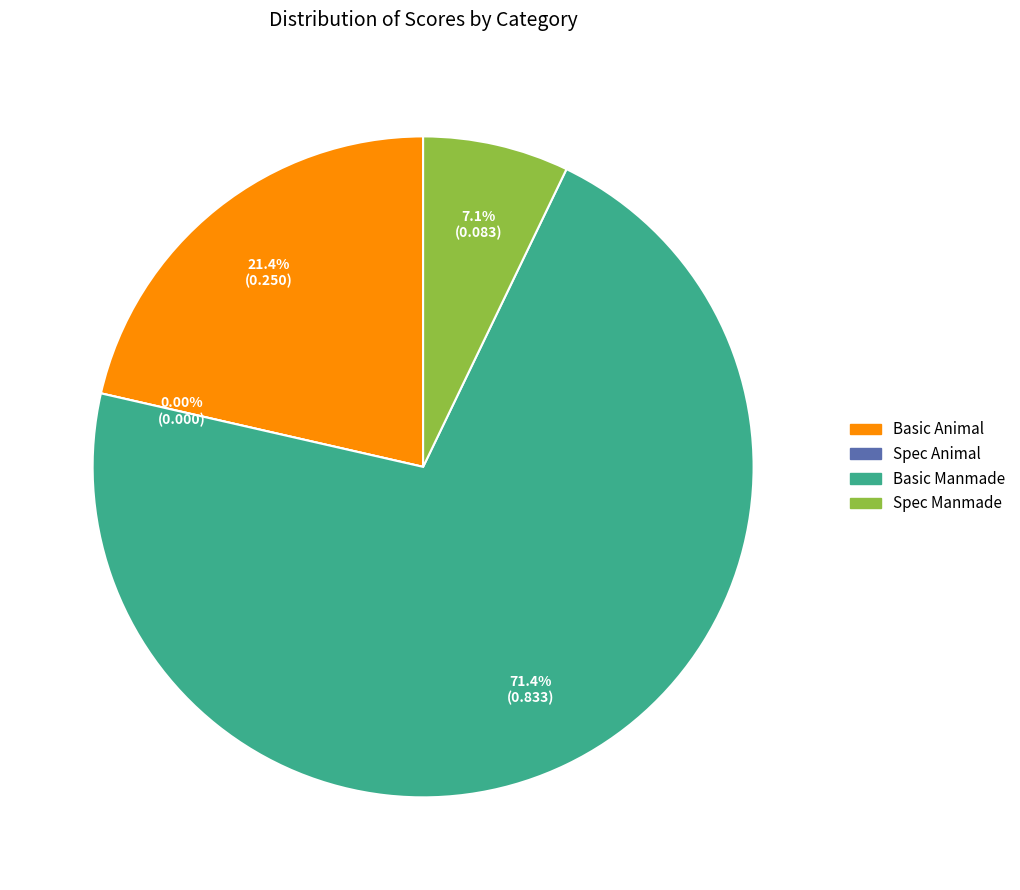

Count the number of slices in the pie.

4